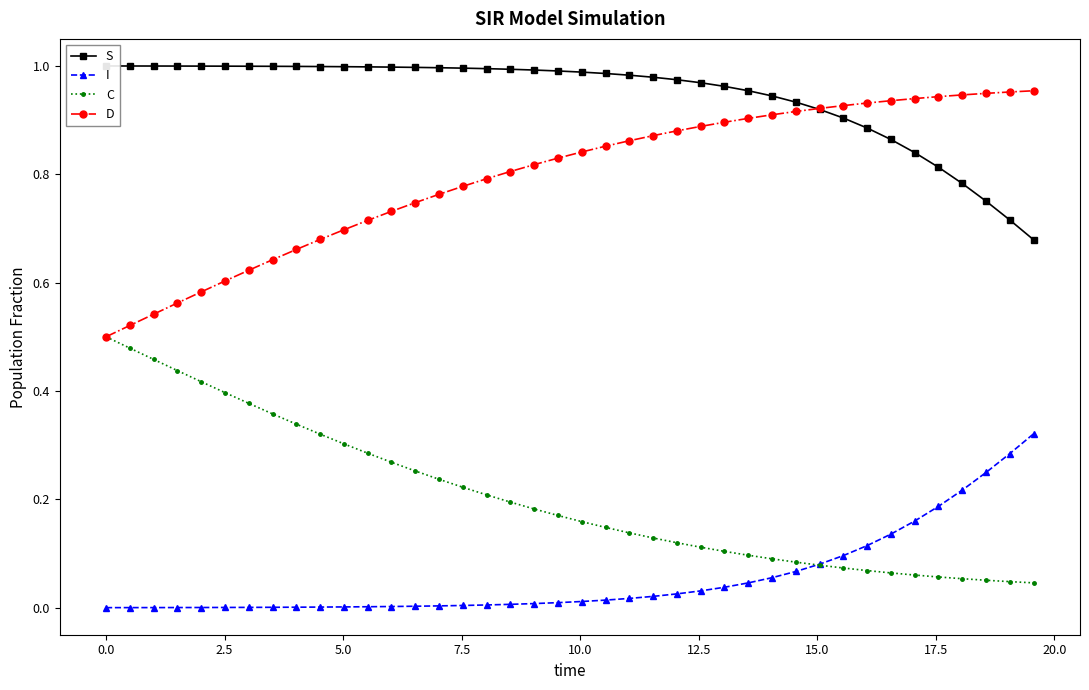

Which series has the largest range (max minus min)?

D